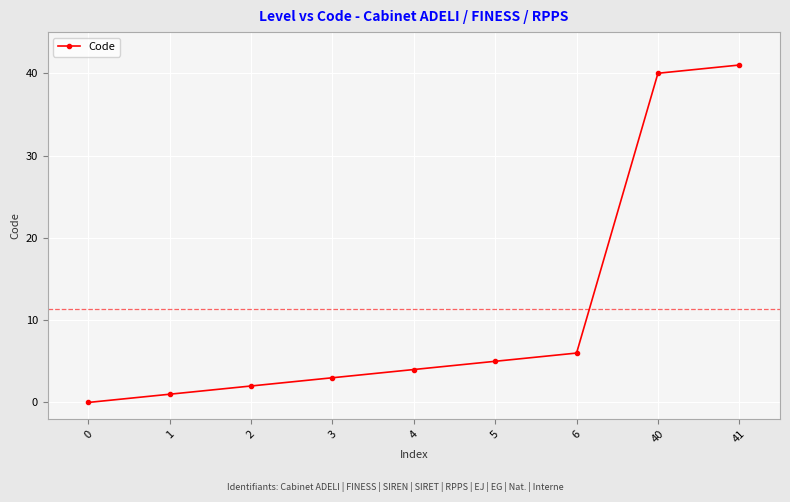

The value at 6 is 9. True or false?

False